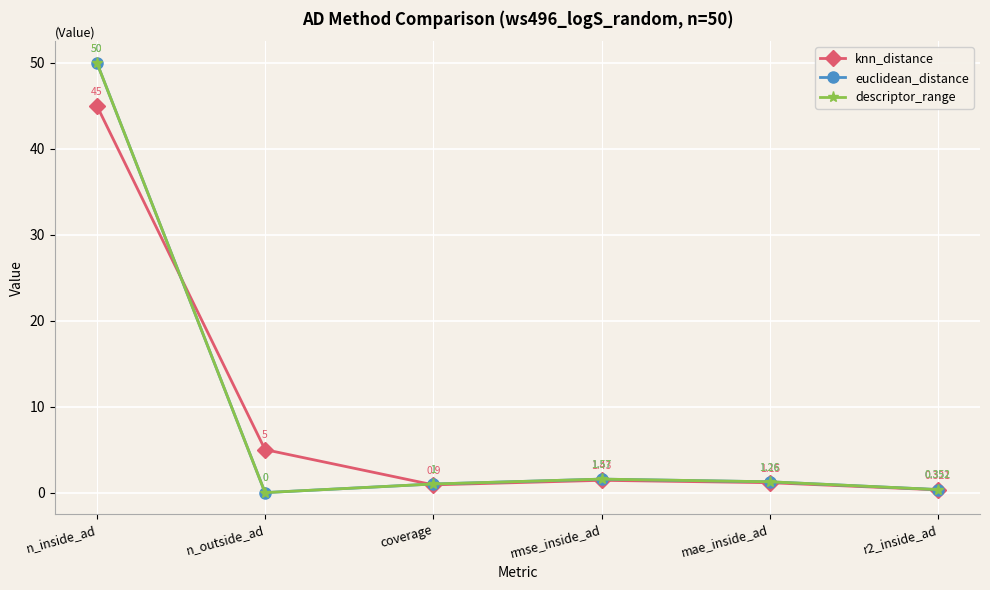

Does the chart have visible grid lines?

Yes